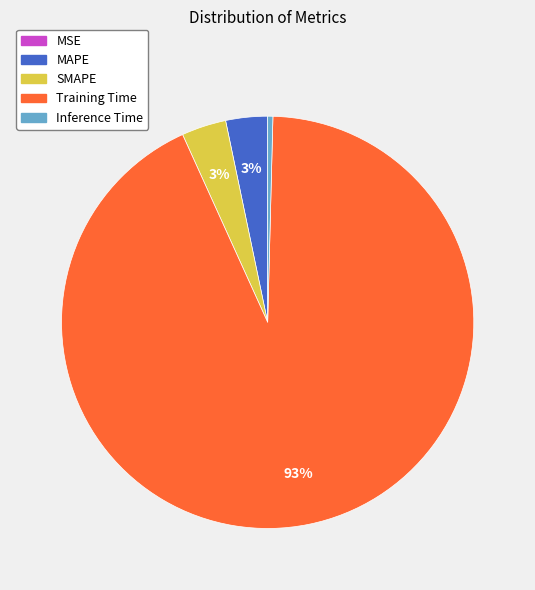

Does Training Time represent more than half of the total?

Yes